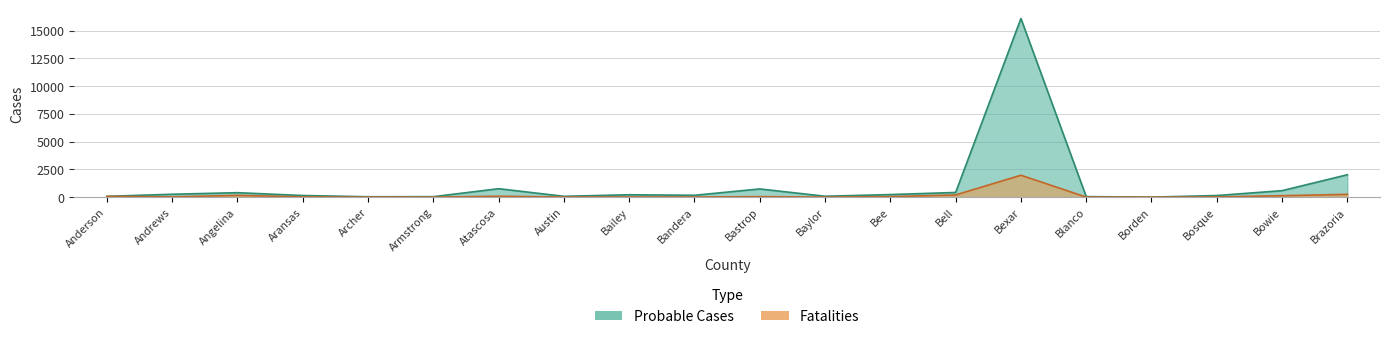

Reading right to left, extract all data points from this chart.

Probable Cases: Brazoria=2024	Bowie=588	Bosque=149	Borden=7	Blanco=51	Bexar=16105	Bell=427	Bee=236	Baylor=85	Bastrop=743	Bandera=172	Bailey=219	Austin=79	Atascosa=765	Armstrong=47	Archer=41	Aransas=150	Angelina=406	Andrews=265	Anderson=78
Fatalities: Brazoria=258	Bowie=135	Bosque=20	Borden=0	Blanco=9	Bexar=1980	Bell=202	Bee=50	Baylor=7	Bastrop=51	Bandera=15	Bailey=17	Austin=15	Atascosa=88	Armstrong=6	Archer=6	Aransas=25	Angelina=167	Andrews=33	Anderson=73